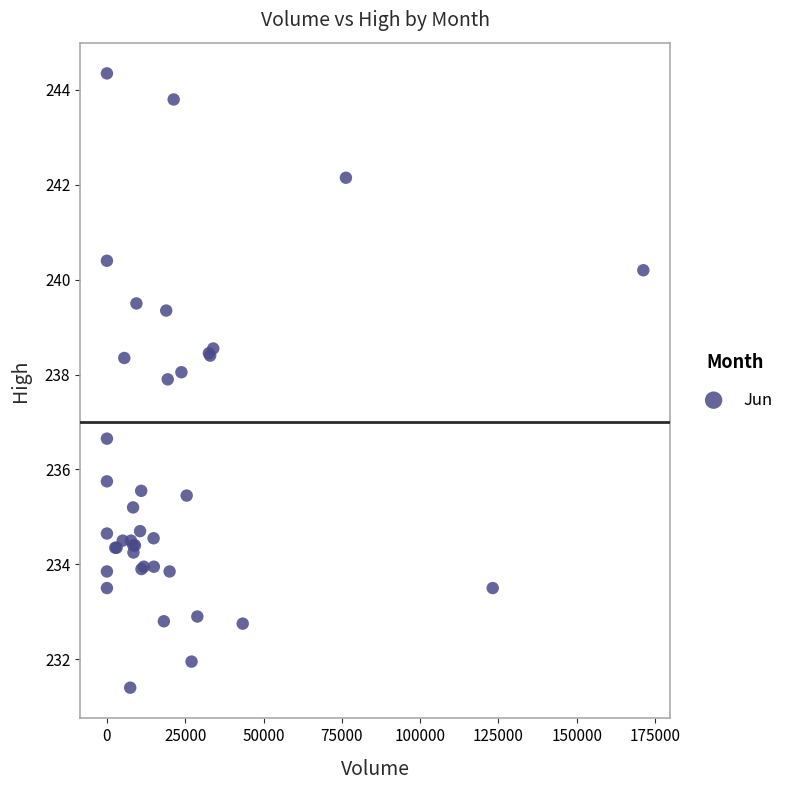

What Y value in the scatter plot is closest to 237?

236.7